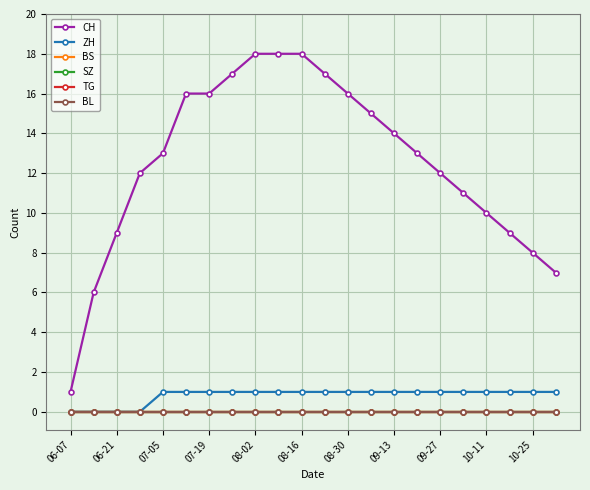

Reading left to right, extract all data points from this chart.

CH: 1	6	9	12	13	16	16	17	18	18	18	17	16	15	14	13	12	11	10	9	8	7
ZH: 0	0	0	0	1	1	1	1	1	1	1	1	1	1	1	1	1	1	1	1	1	1
BS: 0	0	0	0	0	0	0	0	0	0	0	0	0	0	0	0	0	0	0	0	0	0
SZ: 0	0	0	0	0	0	0	0	0	0	0	0	0	0	0	0	0	0	0	0	0	0
TG: 0	0	0	0	0	0	0	0	0	0	0	0	0	0	0	0	0	0	0	0	0	0
BL: 0	0	0	0	0	0	0	0	0	0	0	0	0	0	0	0	0	0	0	0	0	0